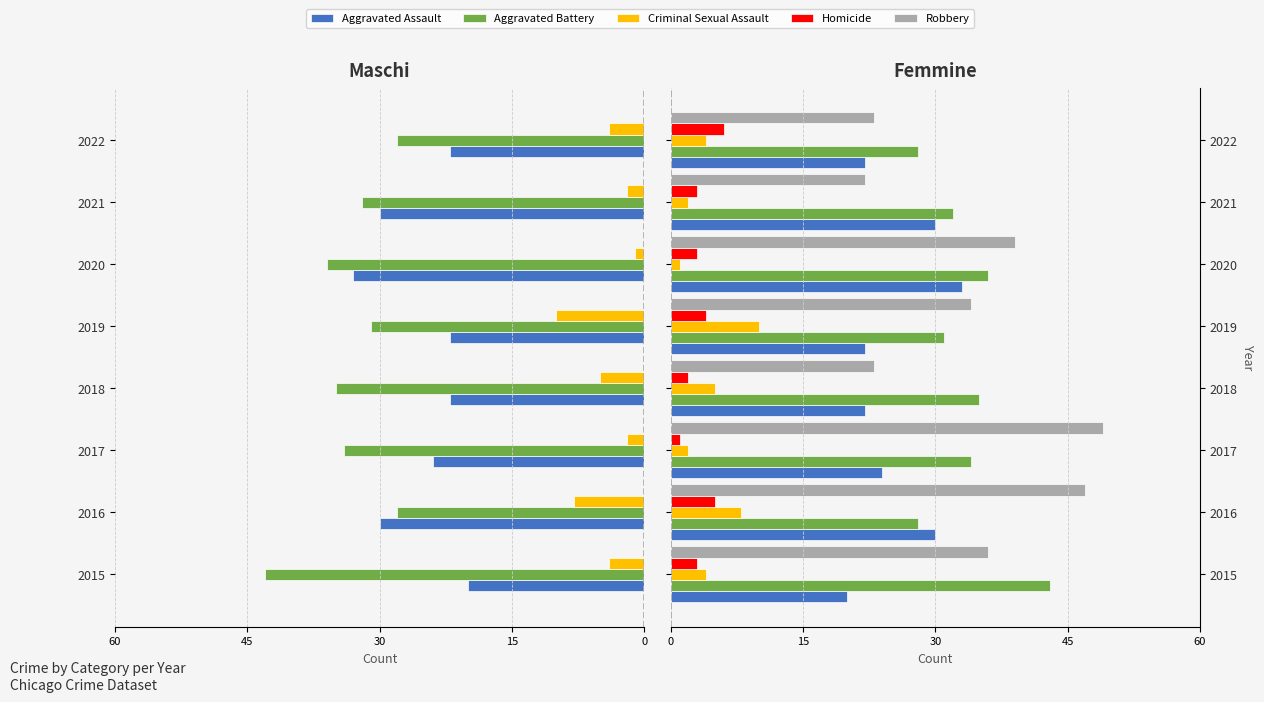

Which series has the largest total across all categories?

Robbery